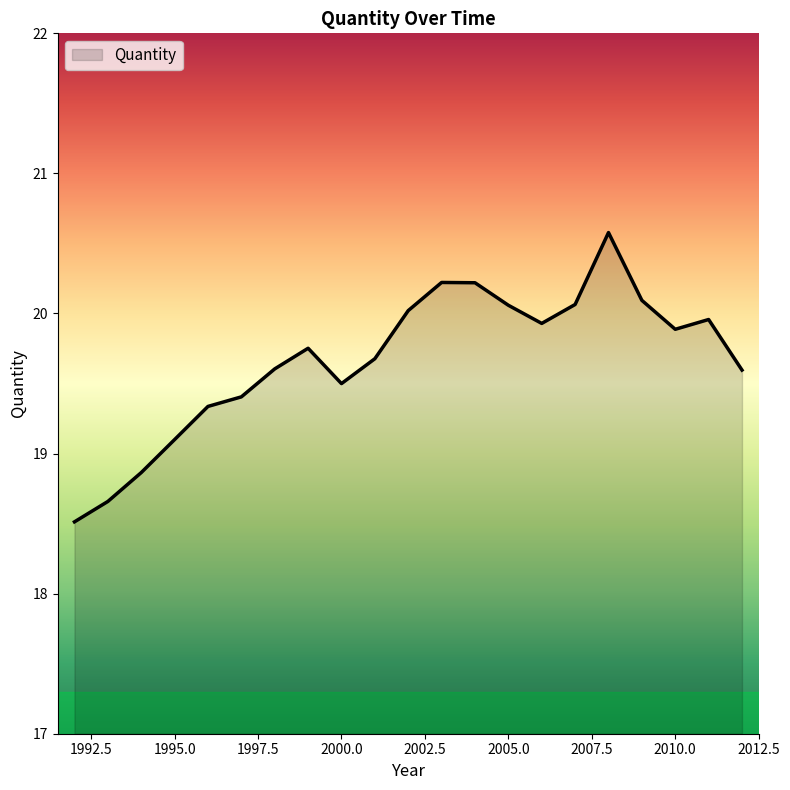

What is the maximum value shown in the chart?

20.6